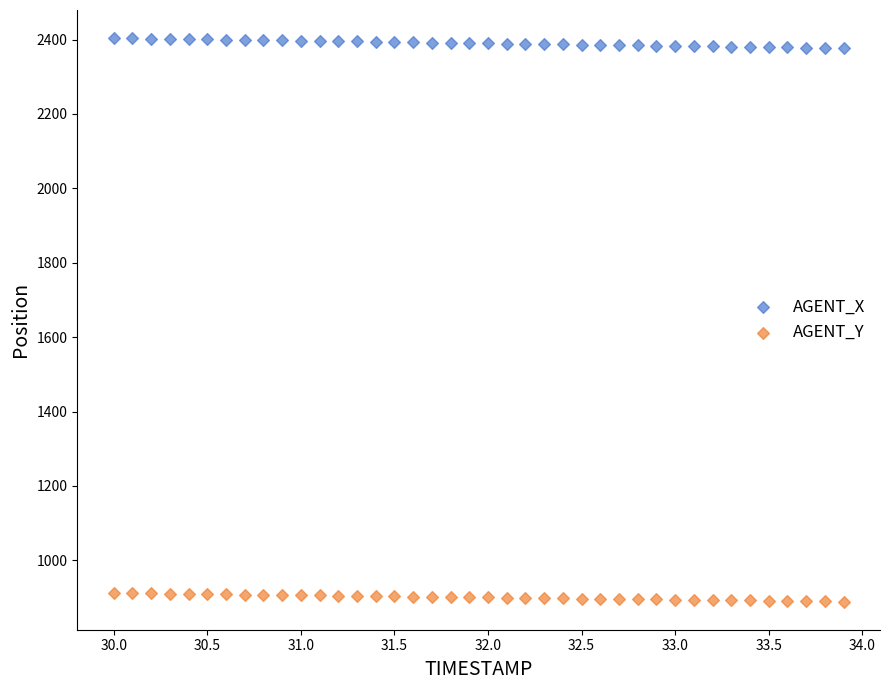

Which series reaches the maximum Y coordinate?

AGENT_X